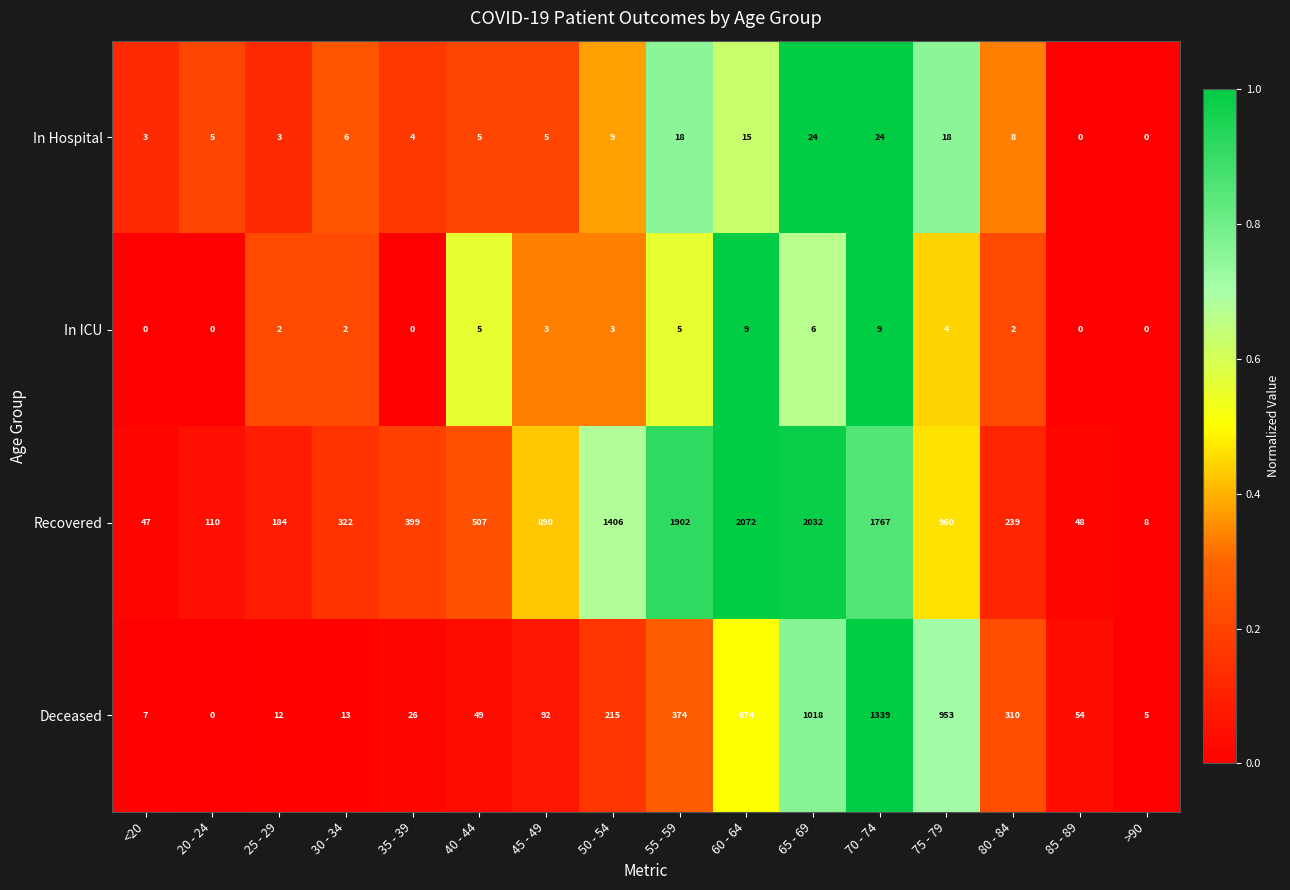

What is the difference between the In Hospital values at 65 - 69 and 50 - 54?

15